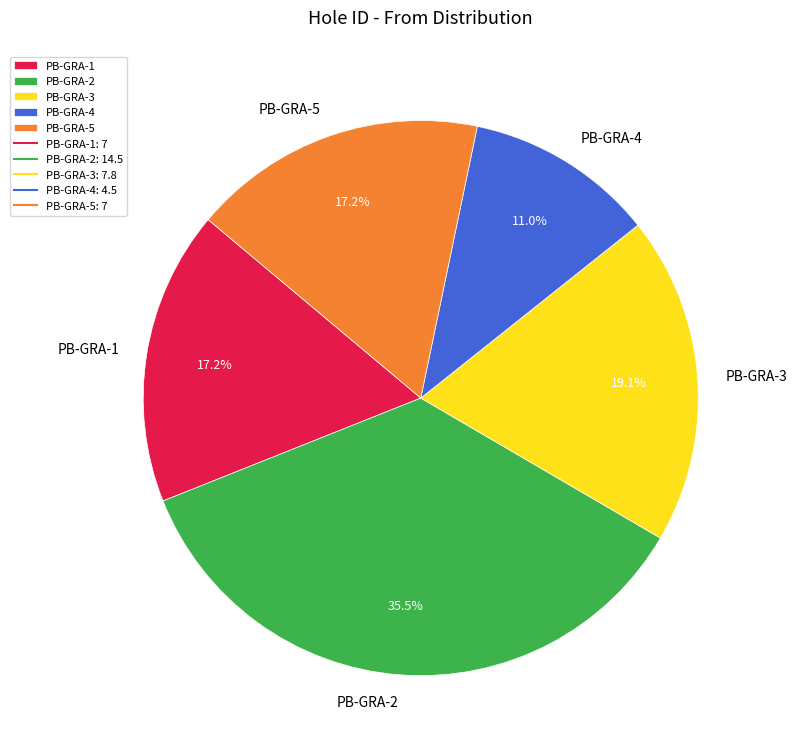

What percentage is NOT represented by PB-GRA-4?

89.0%